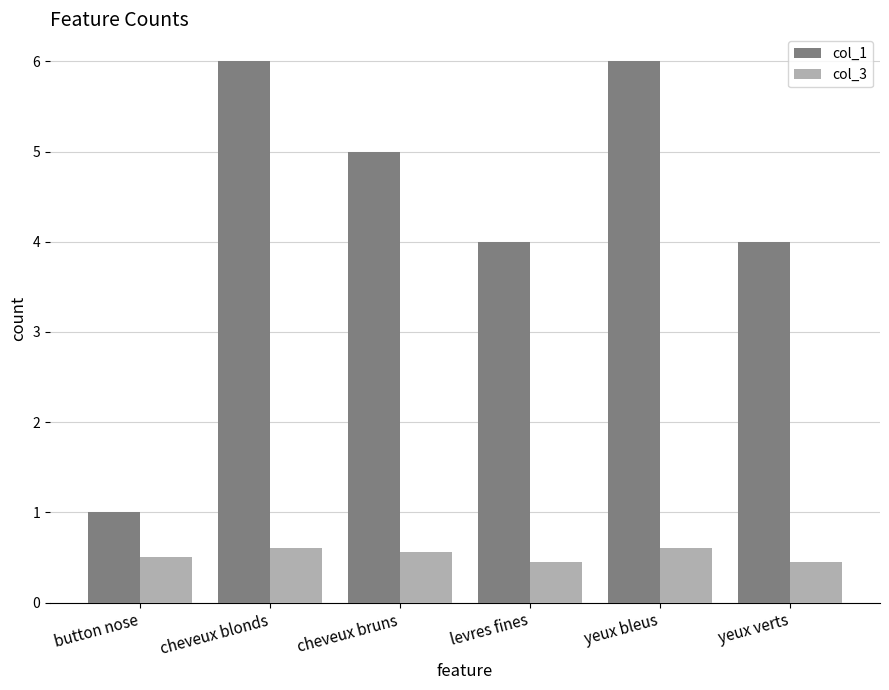

What is the value of the col_3 bar at the 6th from the left?

0.4